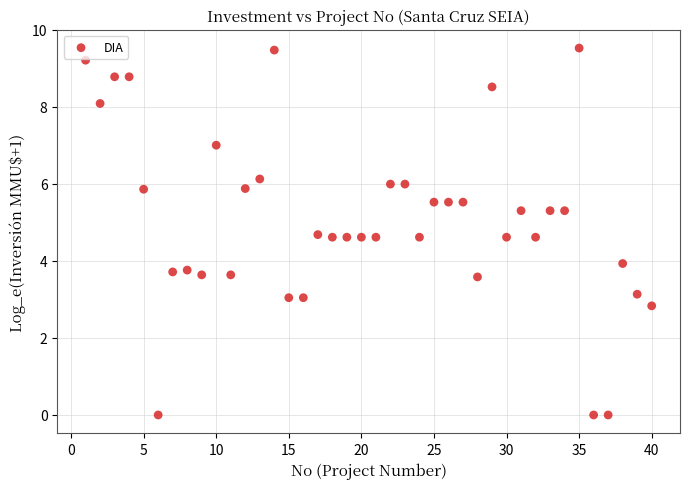

What is the range of Y values (max minus min)?

9.5